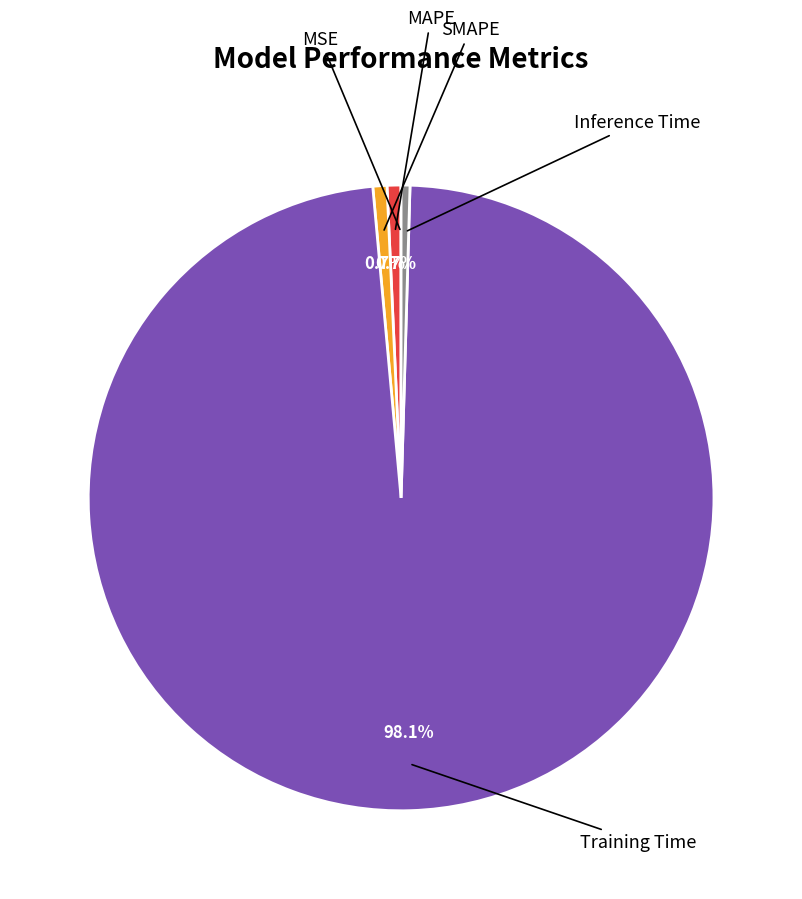

Does any single category account for the majority?

Yes